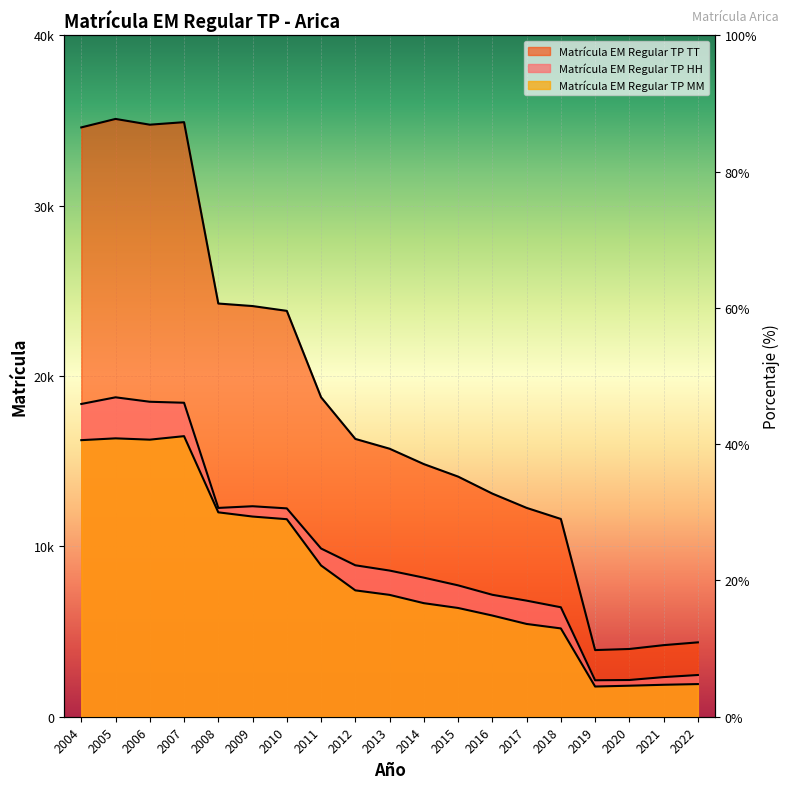

How many lines are shown in the chart?

3